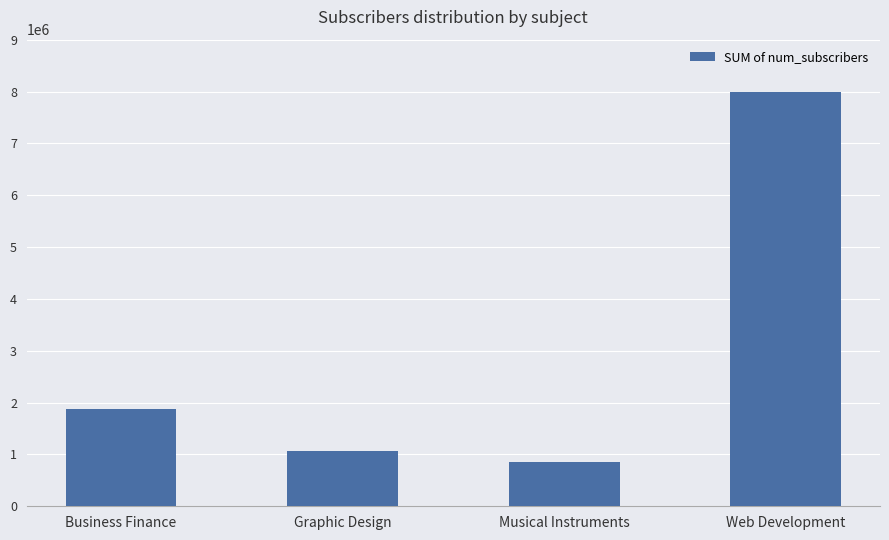

Does the chart contain stacked bars?

No